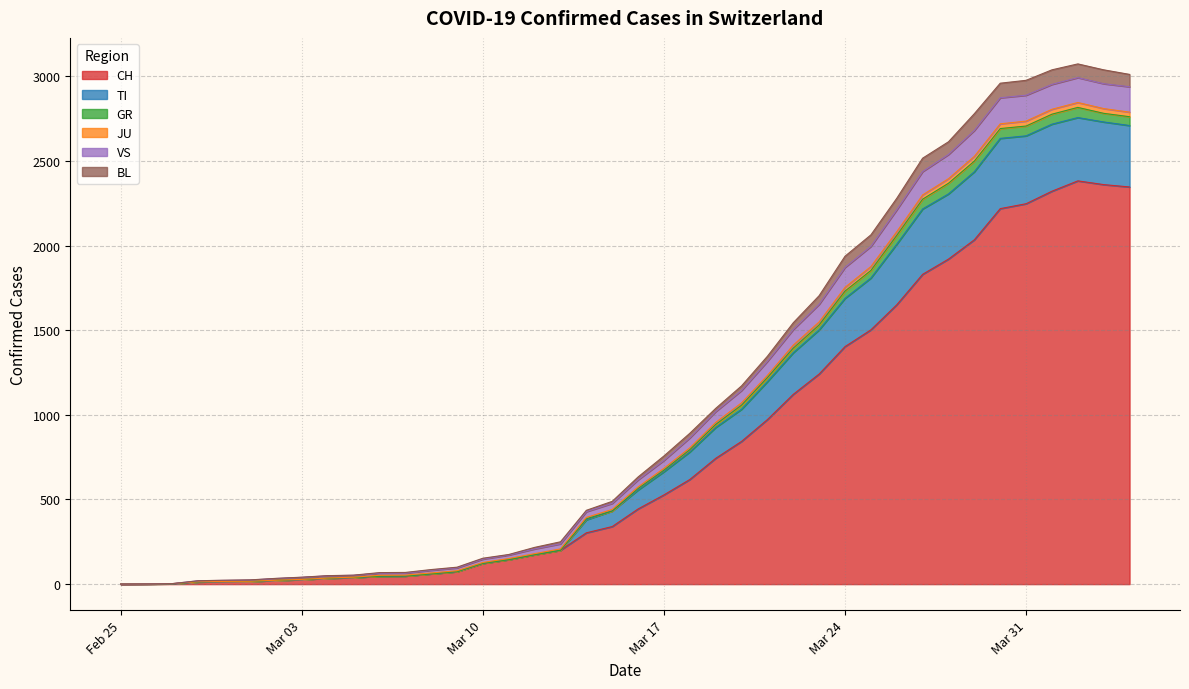

What is the maximum value for CH?

2382